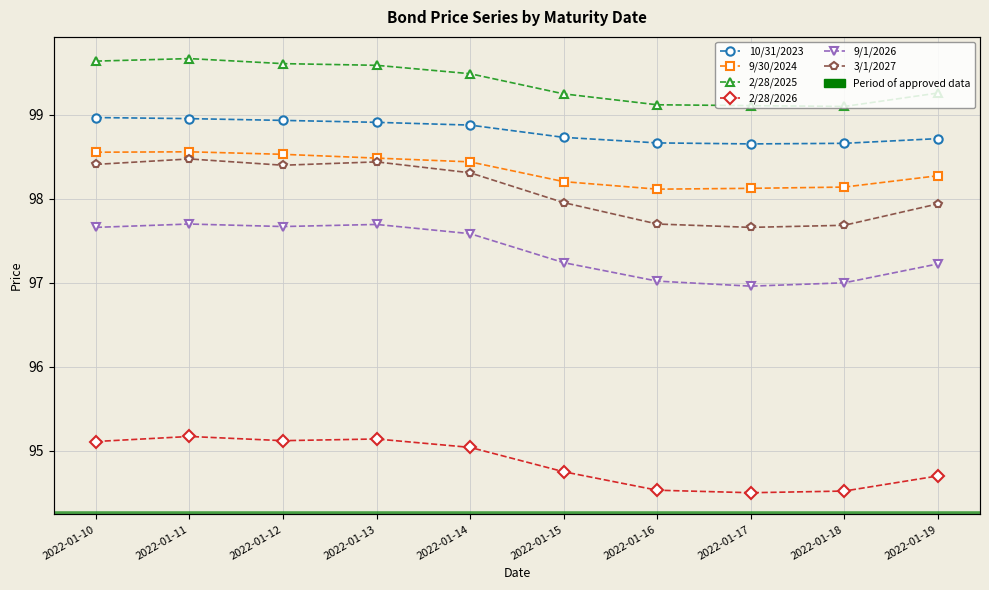

What are all the series names shown in the legend?

10/31/2023, 9/30/2024, 2/28/2025, 2/28/2026, 9/1/2026, 3/1/2027